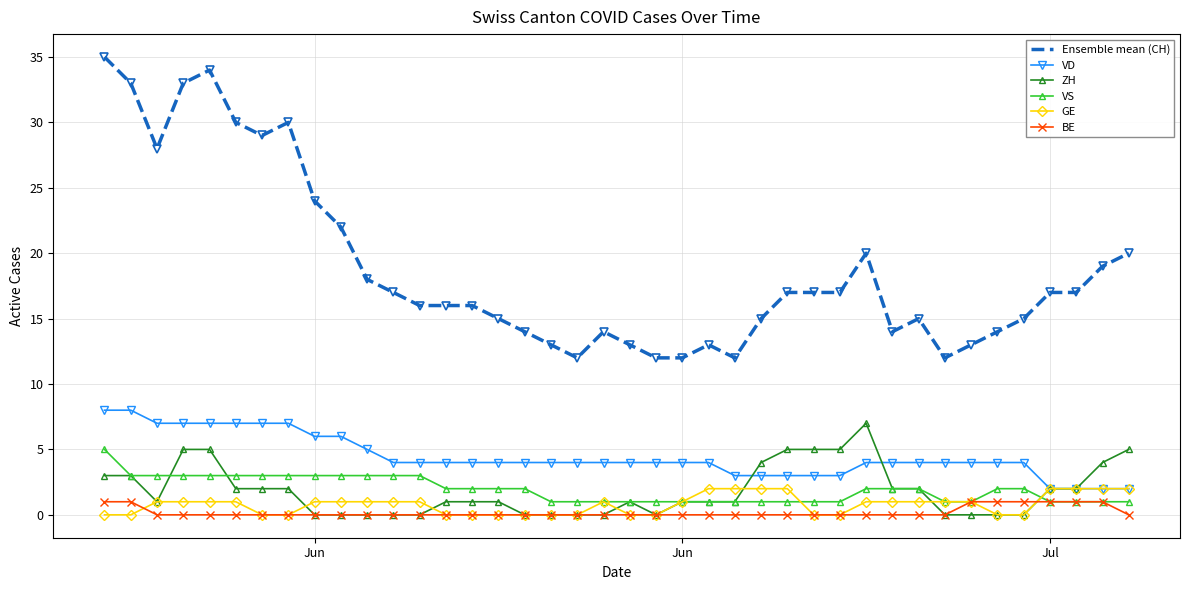

True or false: ZH and Ensemble mean (CH) intersect in this chart.

False